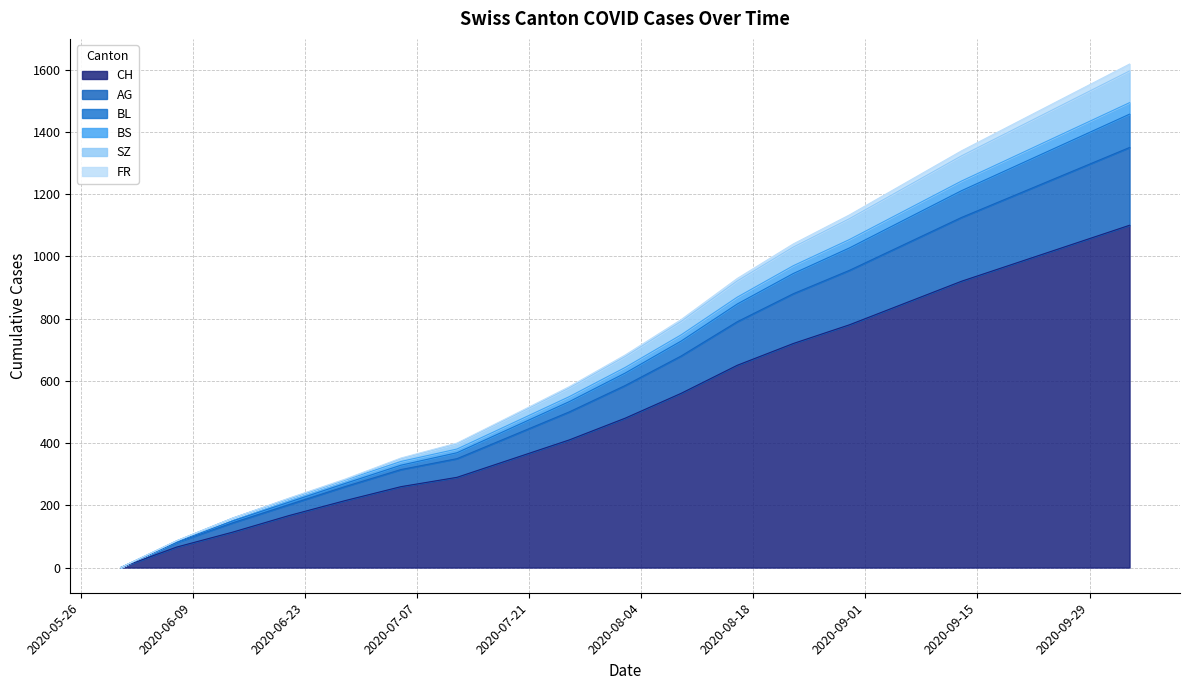

What is the approximate value of CH at 2020-07-19, to the nearest 10?

350